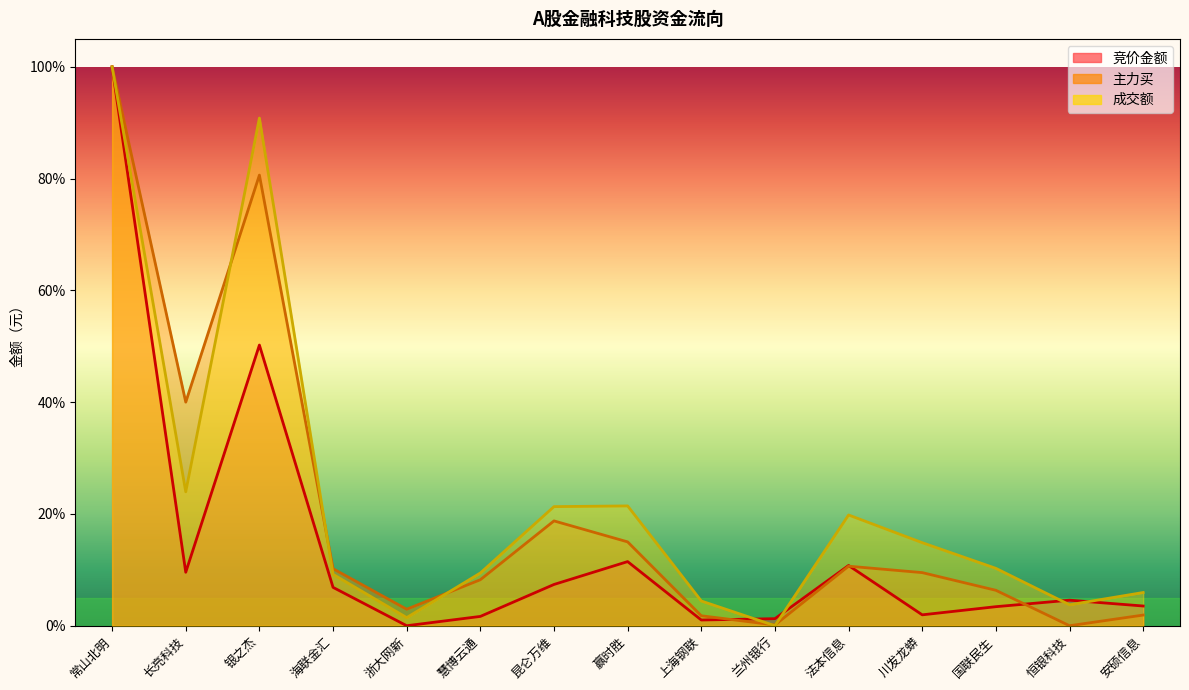

What position from the right is 浙大网新?

11